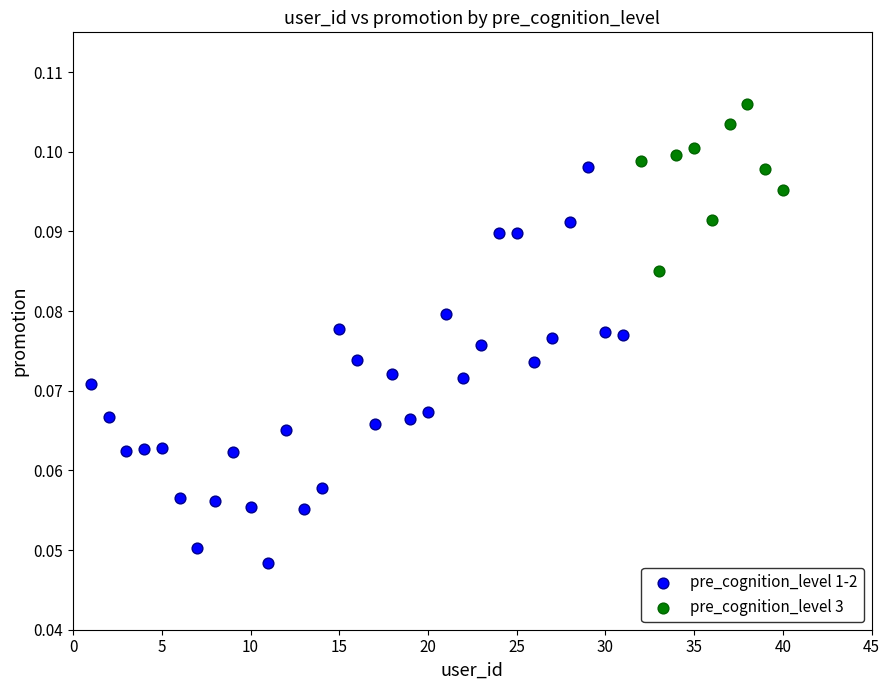

Which series has the widest spread of Y values?

pre_cognition_level 1-2